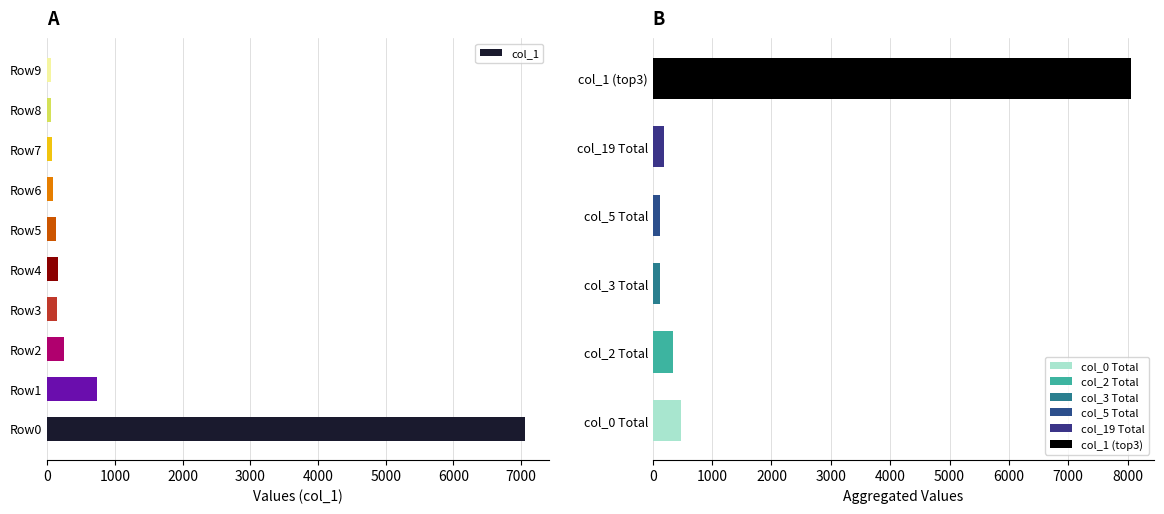

The value of col_1 at Row4 is 154. True or false?

True